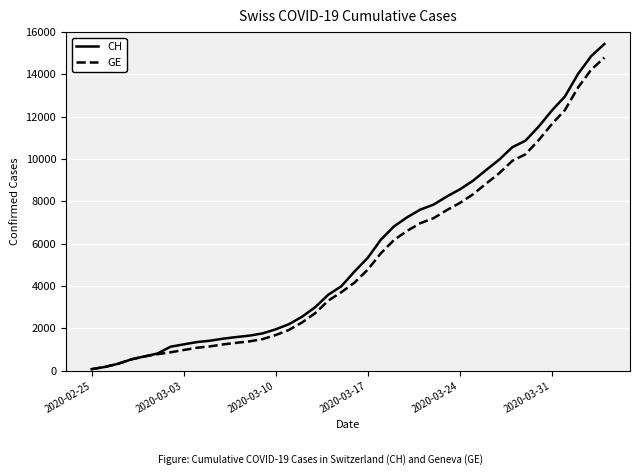

Which series has the widest spread of values?

CH